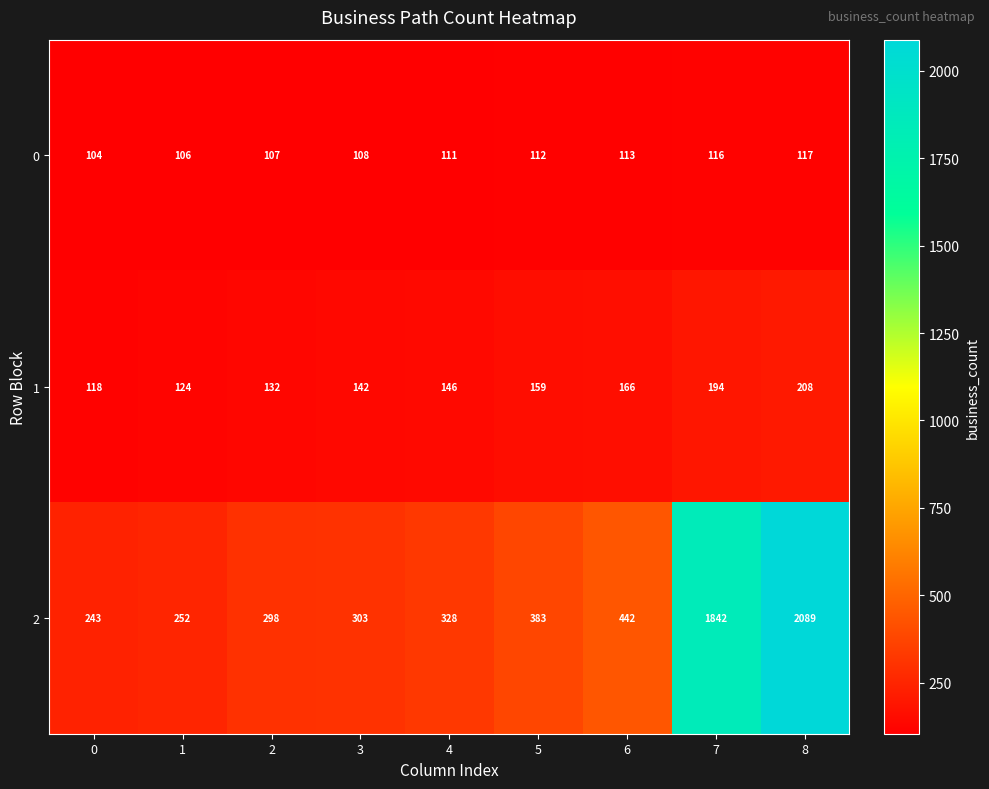

What is the spread (max minus min) of values at 0?

139